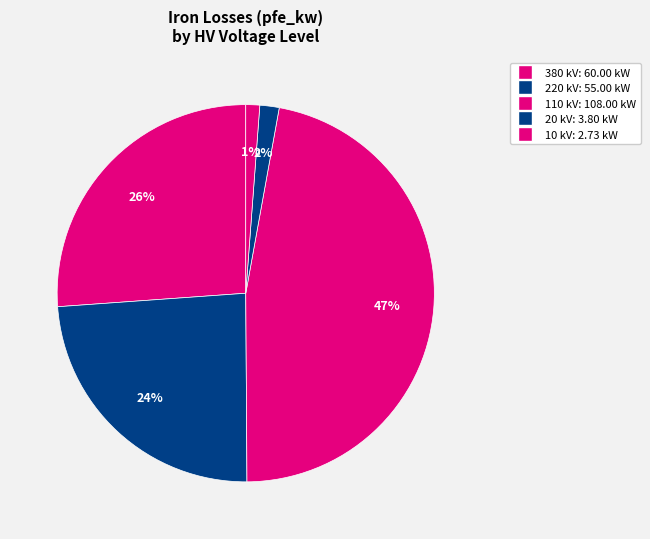

Count the number of slices in the pie.

5